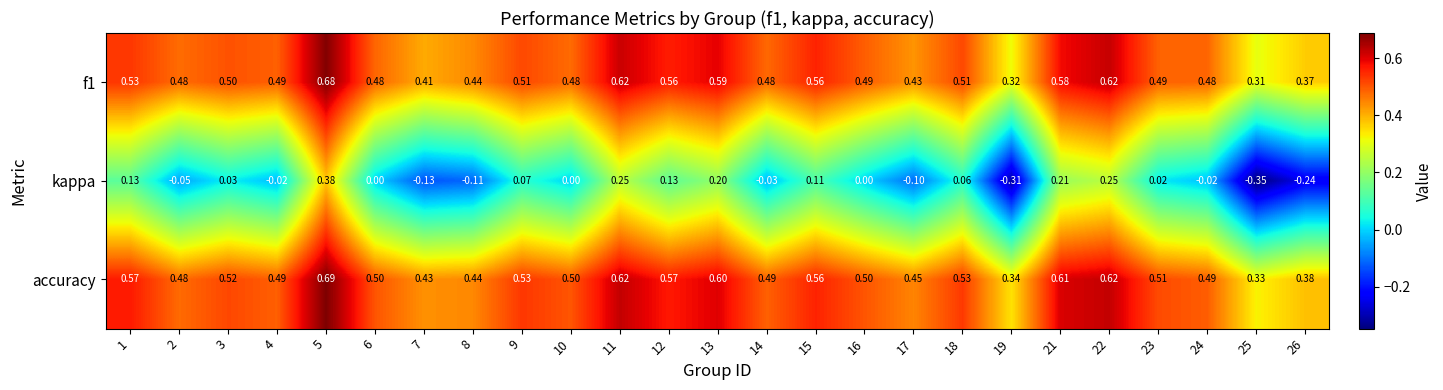

Which series has the widest spread of values?

kappa